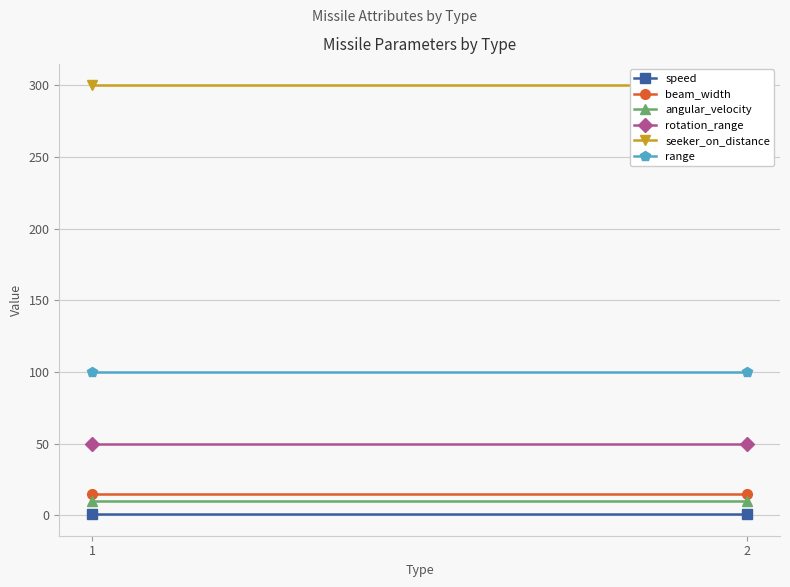

What are all the series names shown in the legend?

speed, beam_width, angular_velocity, rotation_range, seeker_on_distance, range